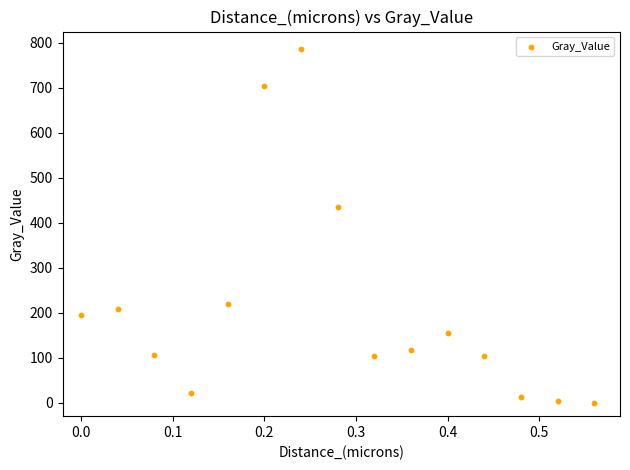

What is the range of X values (max minus min)?

0.6